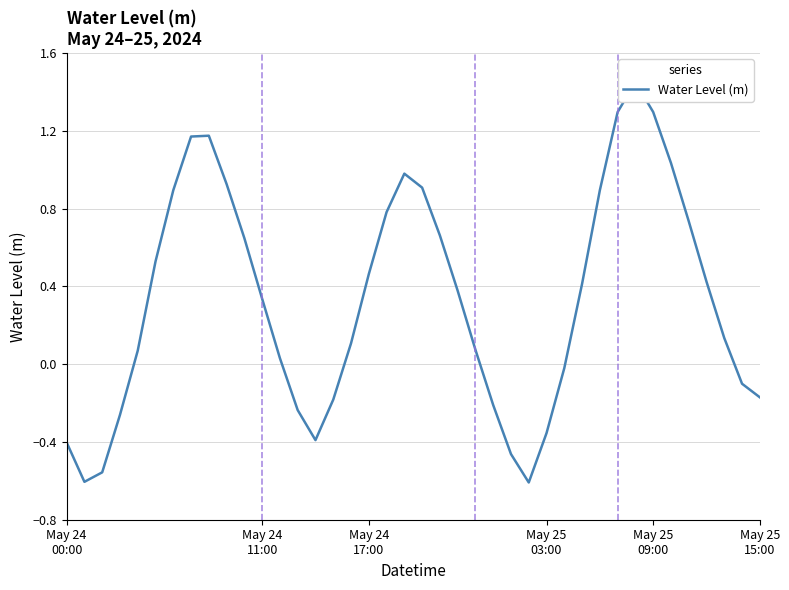

List the labels in order of value, largest first.

32, 33, 31, 8, 7, 34, 19, 9, 20, 6, 30, 18, 35, 21, 10, May 25
15:00, 17, 36, 29, 22, 11, 37, 16, 23, May 25
09:00, 12, 28, 38, 39, 15, 24, 13, May 25
03:00, 27, 14, May 24
00:00, 25, May 24
17:00, May 24
11:00, 26